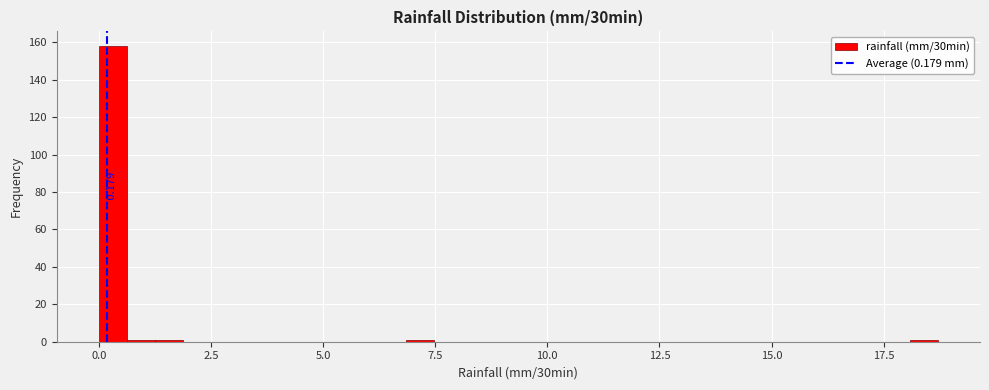

Around what value on the x-axis is the tallest bar? Give the approximate position of its centre, as read against the axis.

0.5